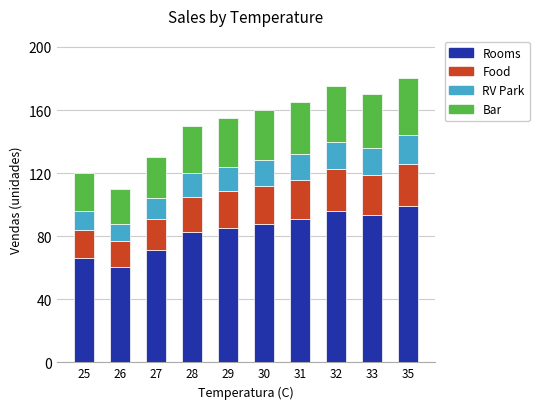

The value of Rooms at 29 is 85.2. True or false?

True